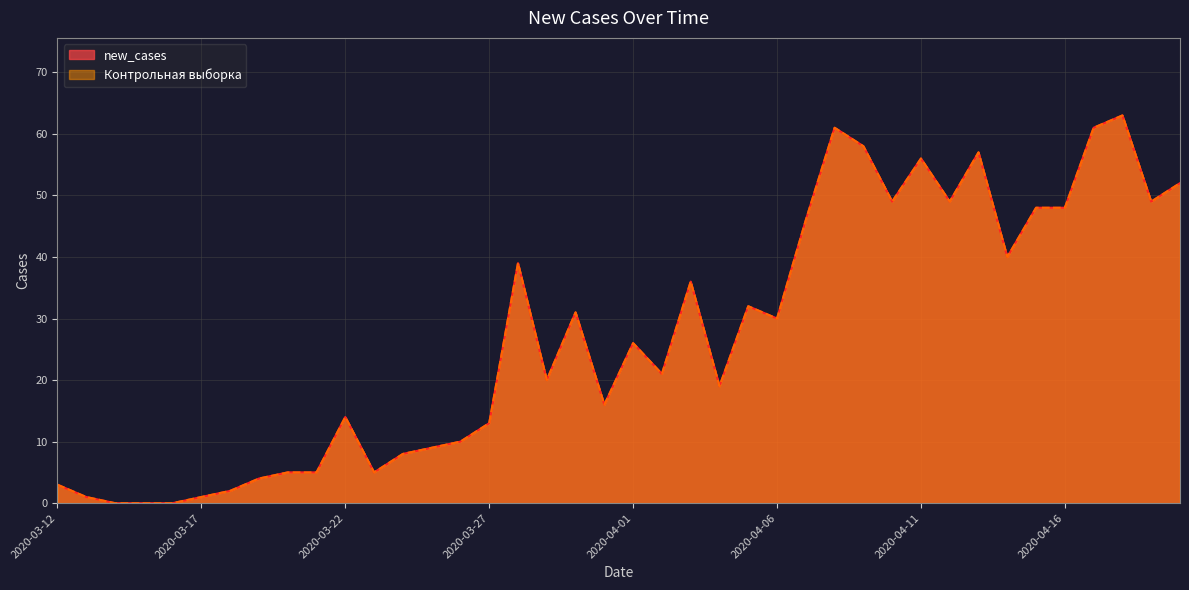

True or false: new_cases has more than 0 points higher than both neighbors.

True